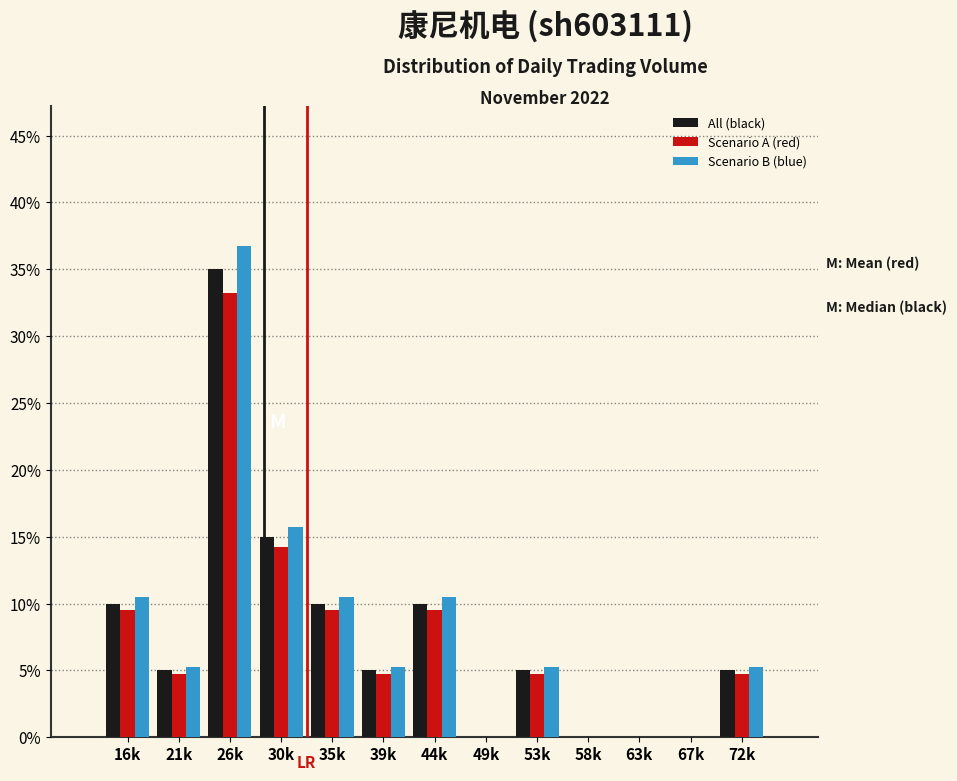

What are all the series names shown in the legend?

All (black), Scenario A (red), Scenario B (blue)